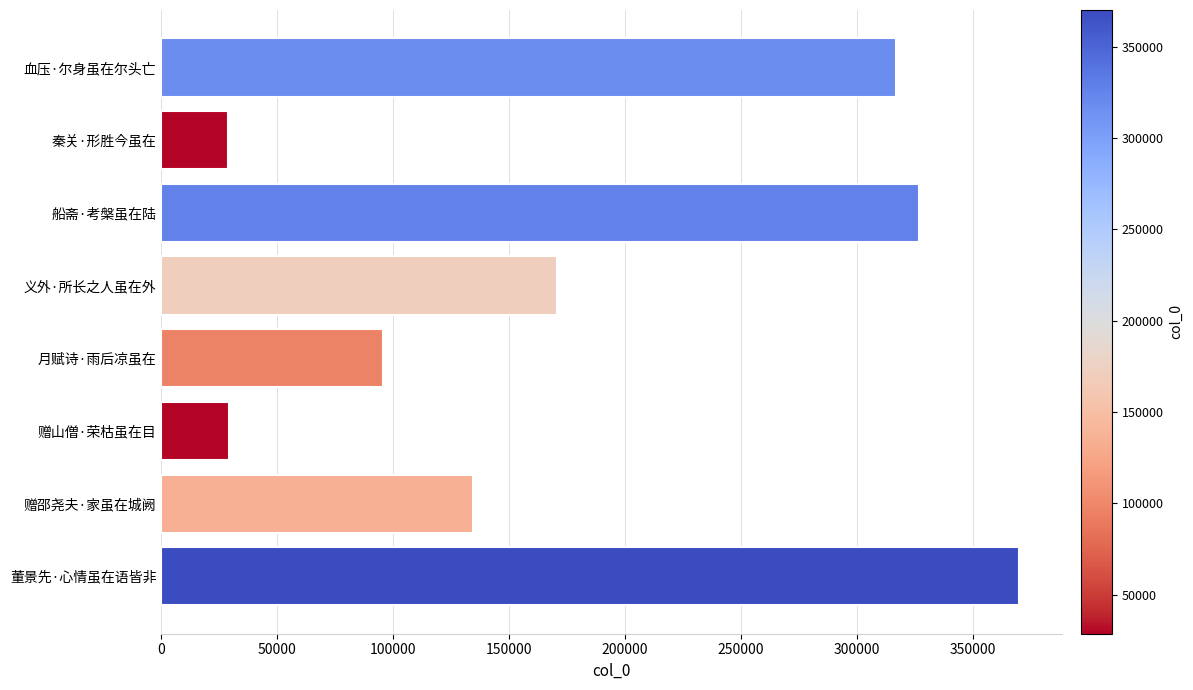

Which label corresponds to the largest value in the chart?

董景先·心情虽在语皆非